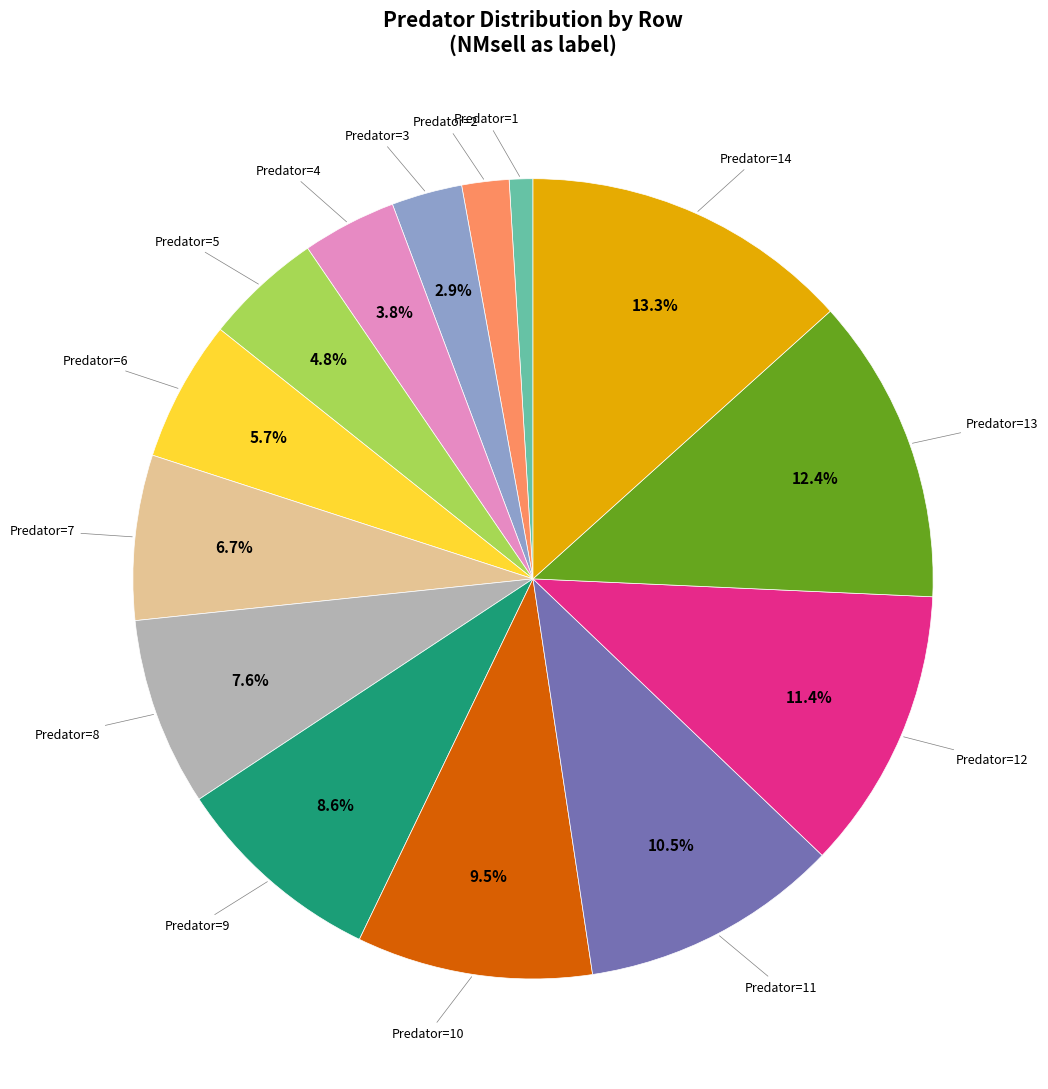

Does any single category account for the majority?

No